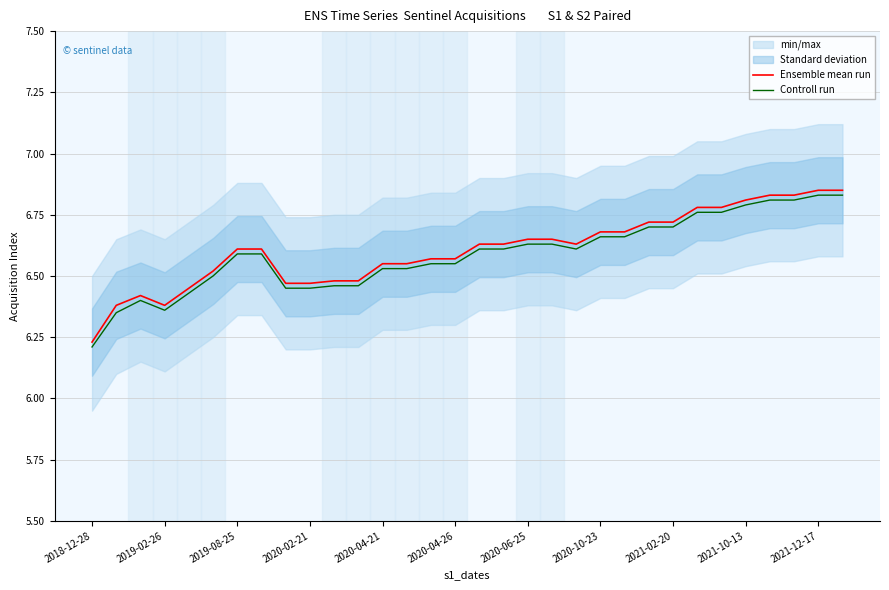

Which series has the largest total across all categories?

Ensemble mean run